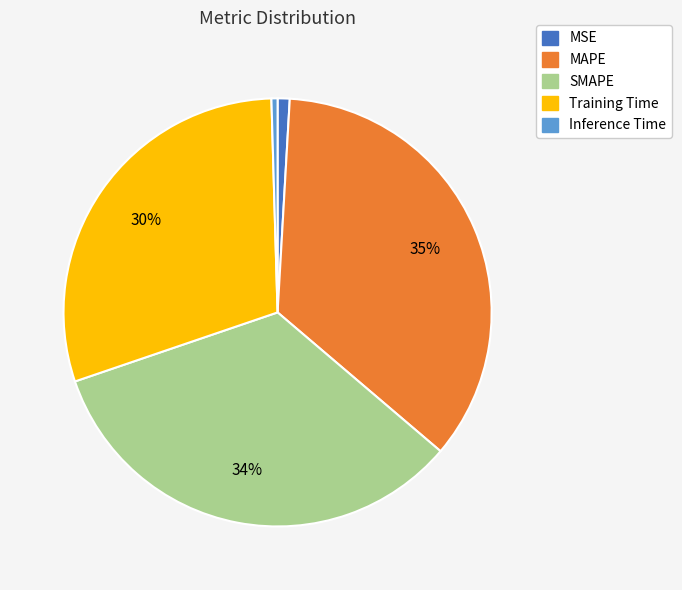

To the nearest percent, what is the difference between the largest and smallest slice percentages?

35%